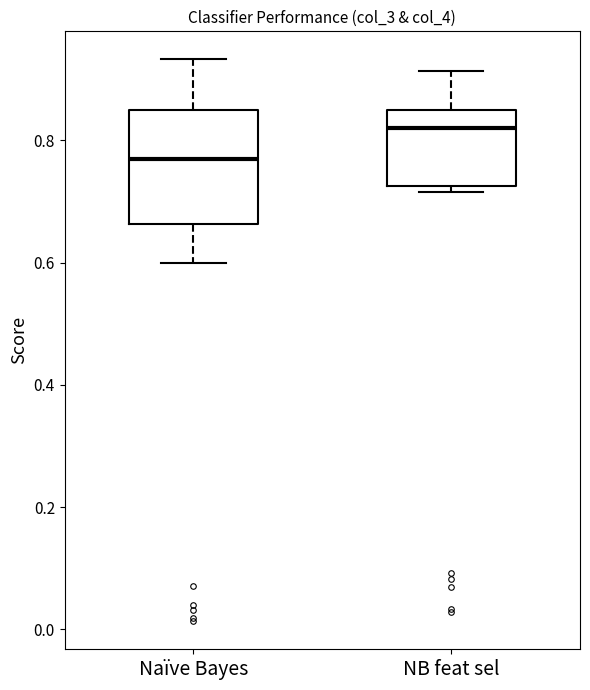

Which box's median line is the lowest?

Naïve Bayes